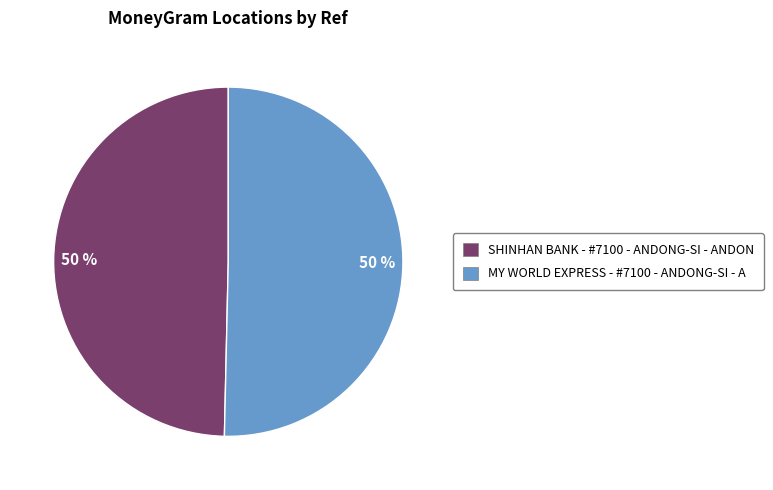

To the nearest percent, what is the average slice percentage?

50%